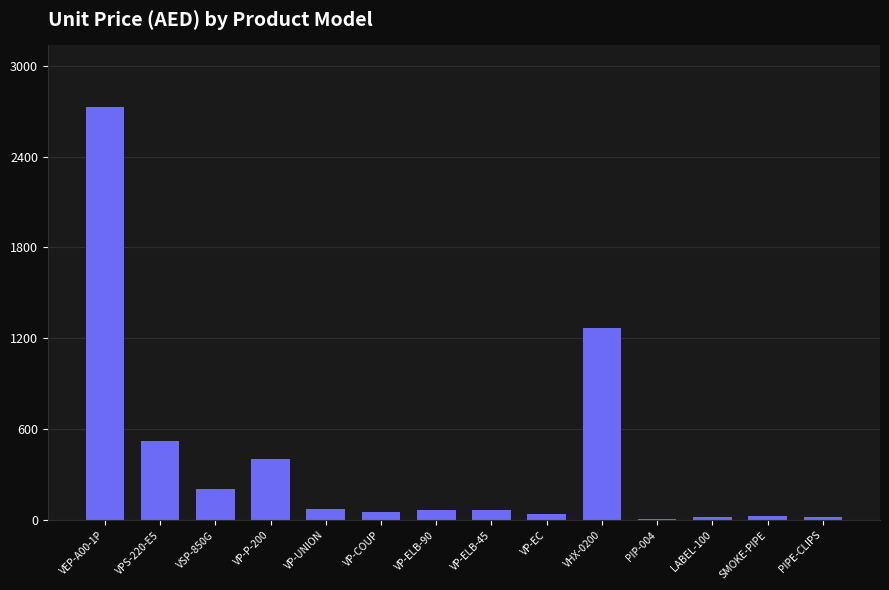

Which category has the highest value across all series?

VEP-A00-1P